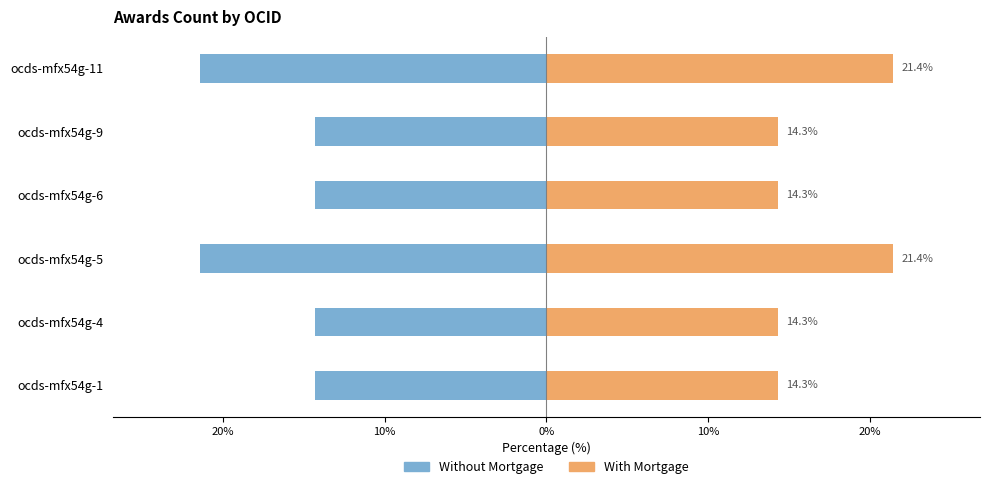

What is the value of the With Mortgage bar at the 4th from the left?

14.3